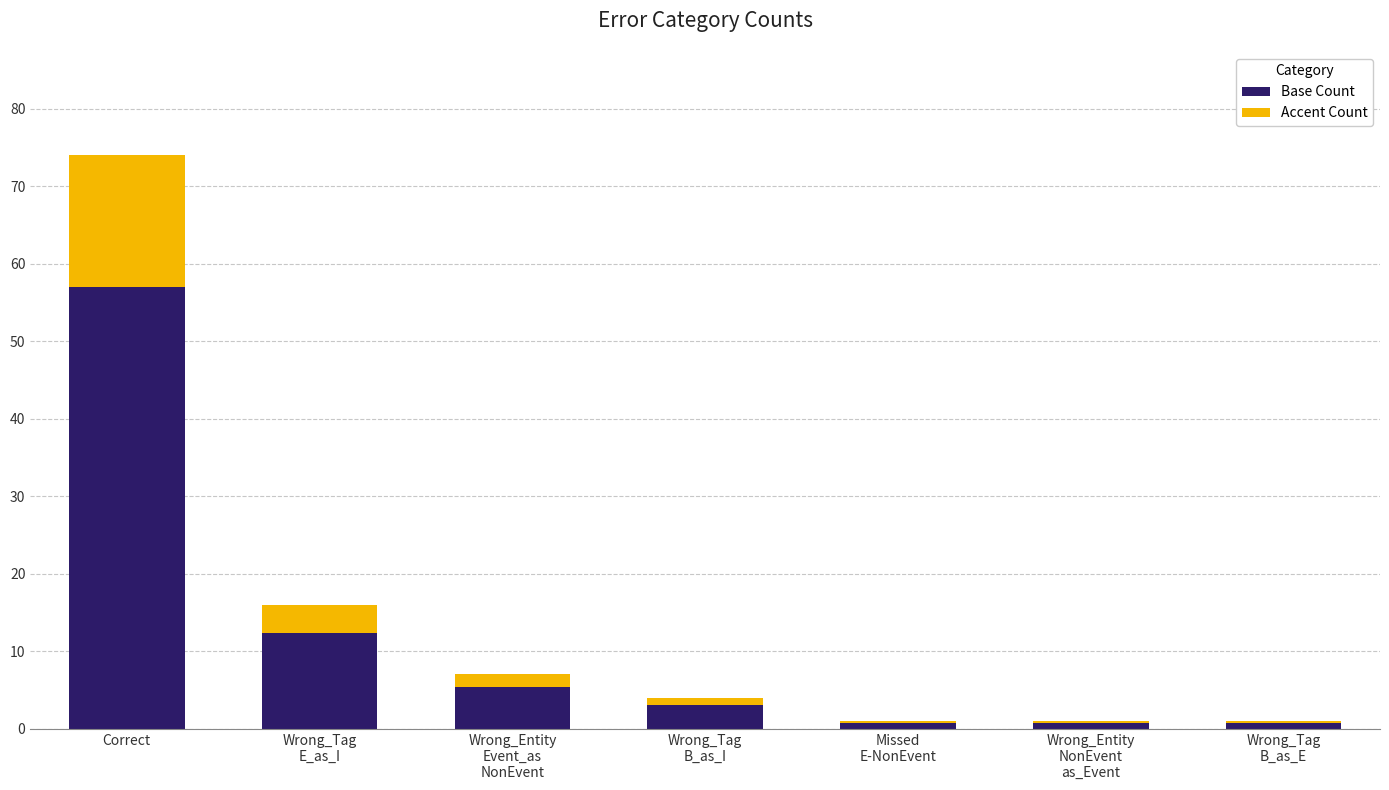

Are the bars horizontal?

No